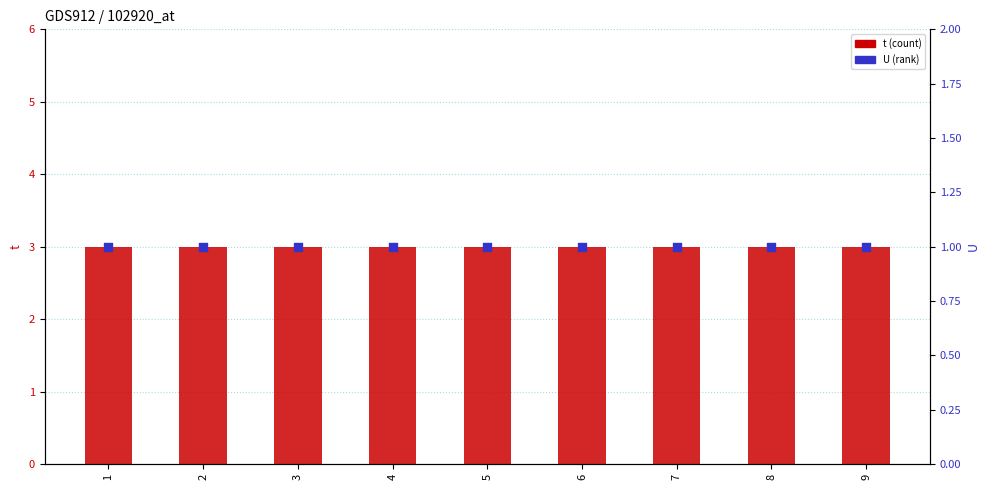

Which series contains the highest Y value?

t (count)